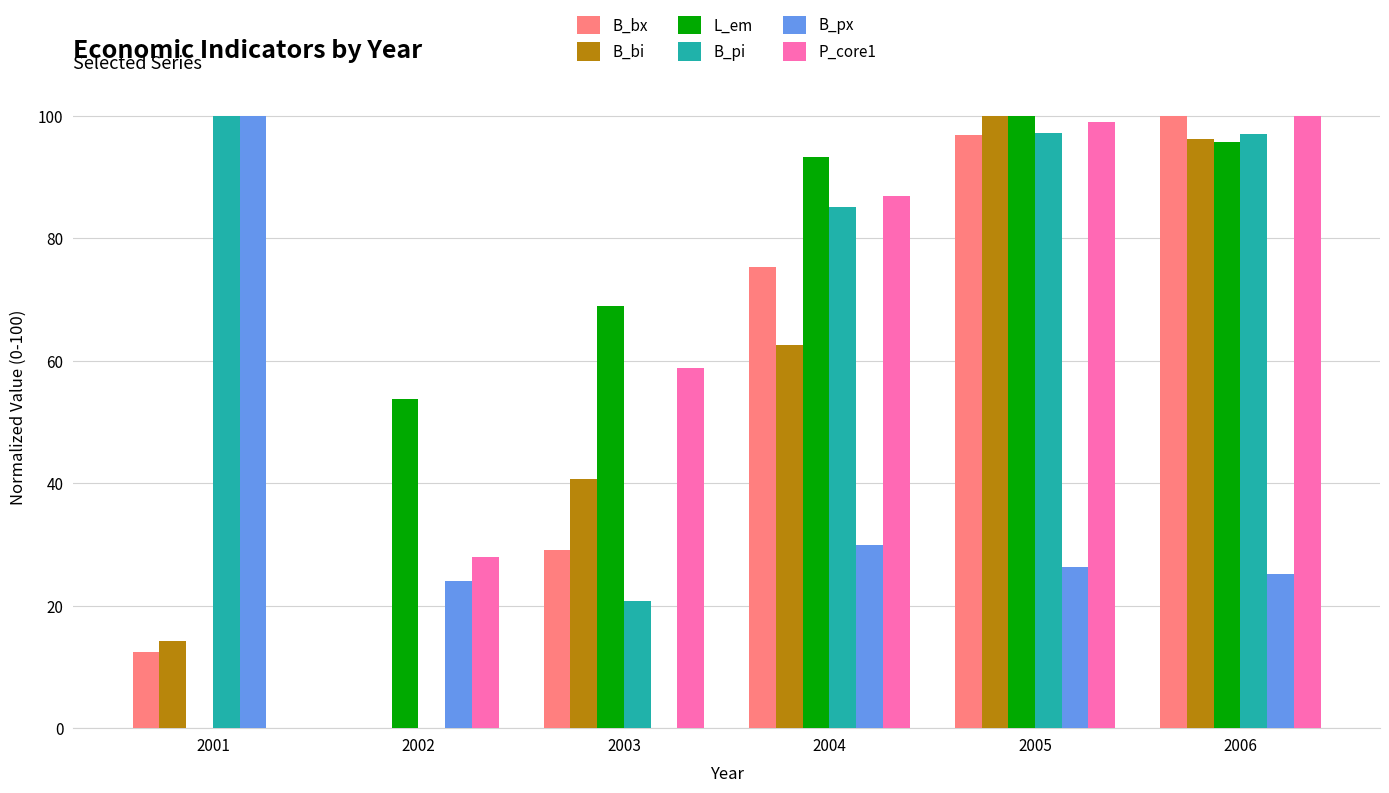

How many values in B_px are above zero?

5